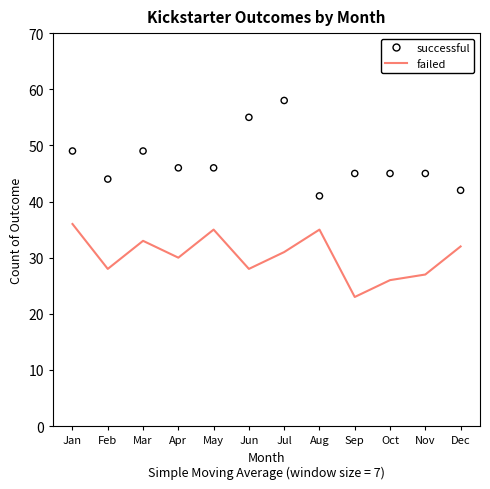

Which series has the widest spread of Y values?

successful